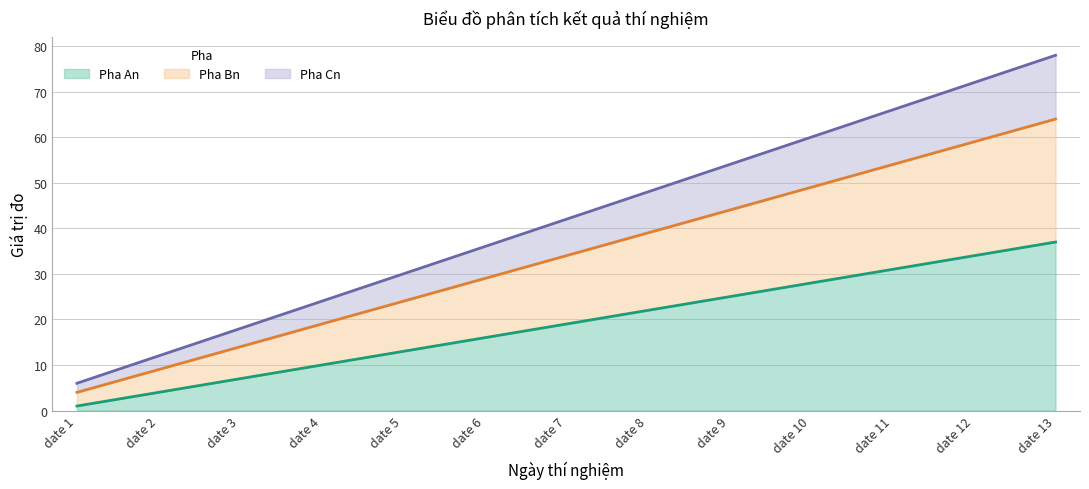

At how many categories does at least one series exceed 30?

8